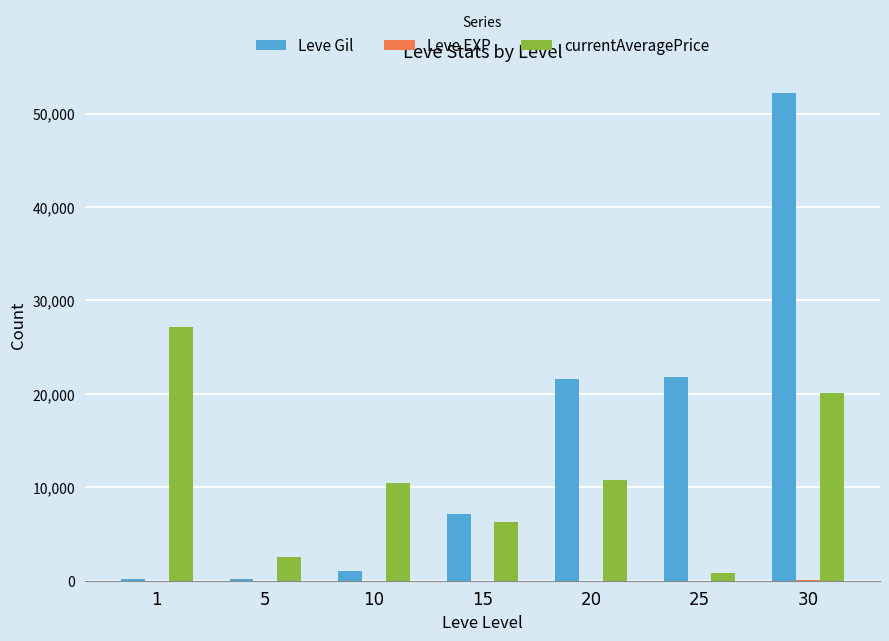

Which series changed the most between 5 and 25?

Leve Gil